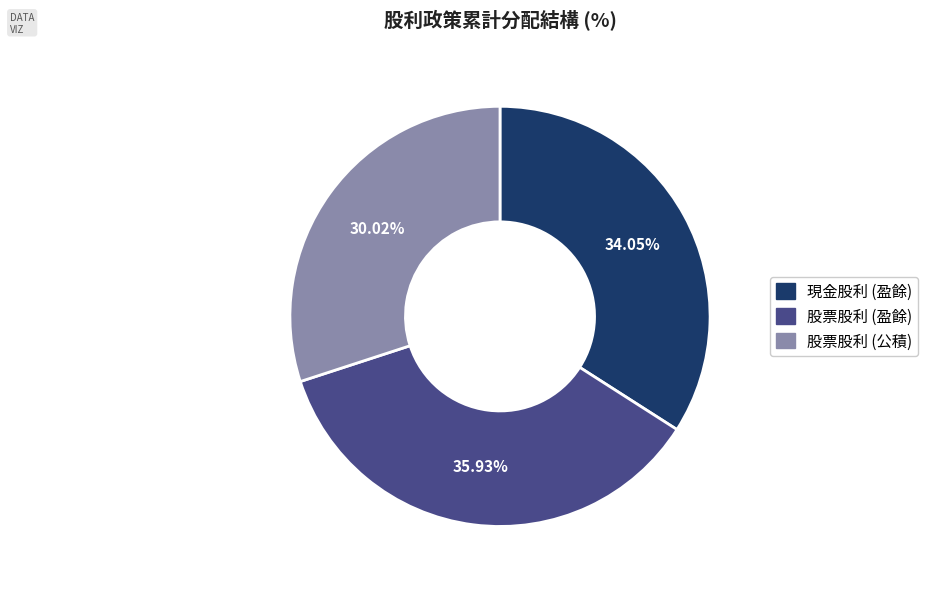

Is there any slice that represents more than half of the pie?

No